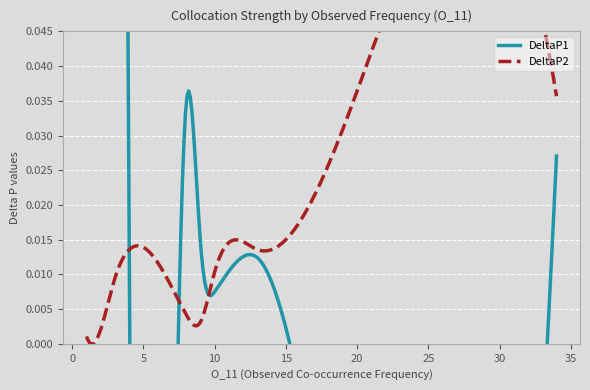

Does the chart display data point markers on the line(s)?

No